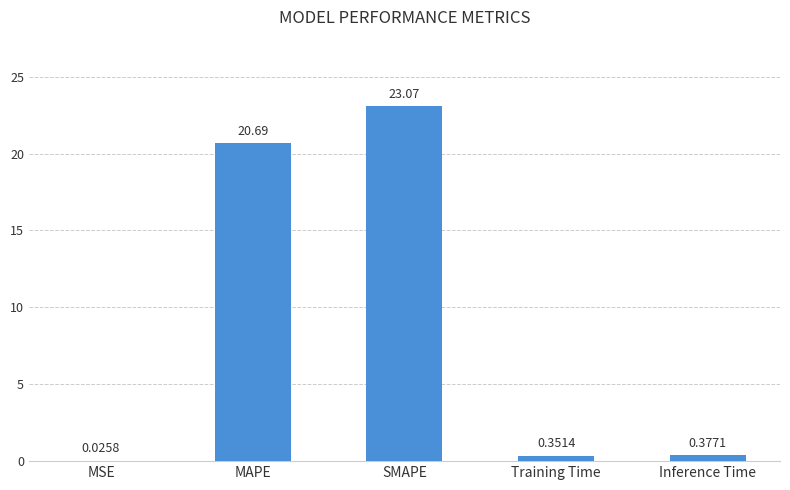

What is the sum of the values at MAPE and Training Time?

21.0